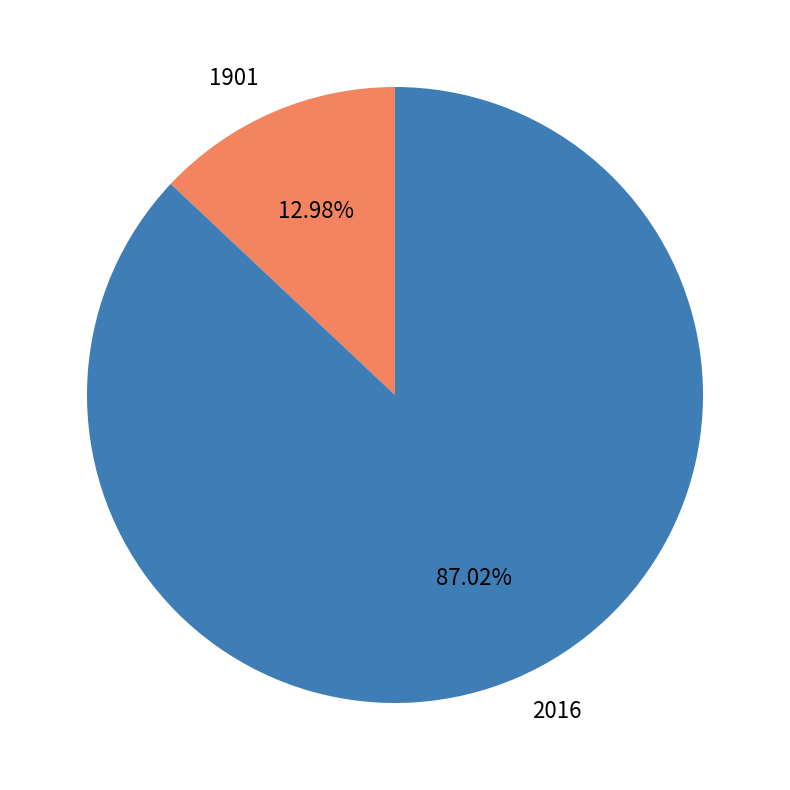

Does 2016 account for over 50% of the chart?

Yes